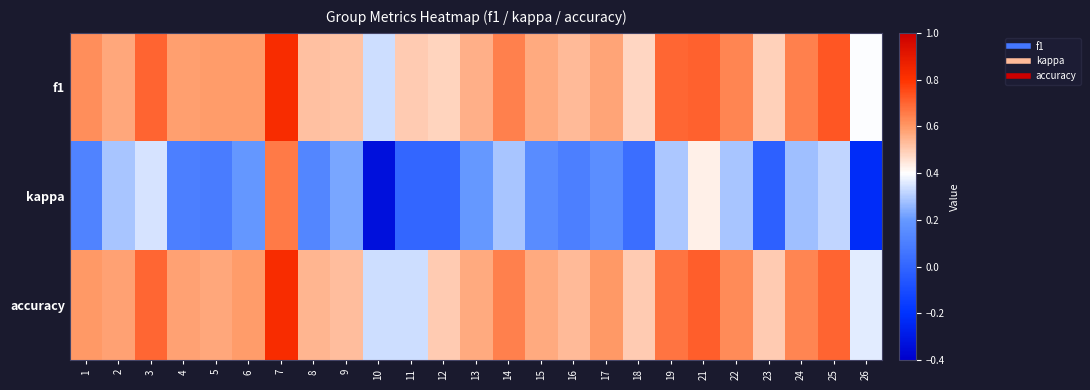

At 26, list the series in order from smallest to largest.

kappa, accuracy, f1